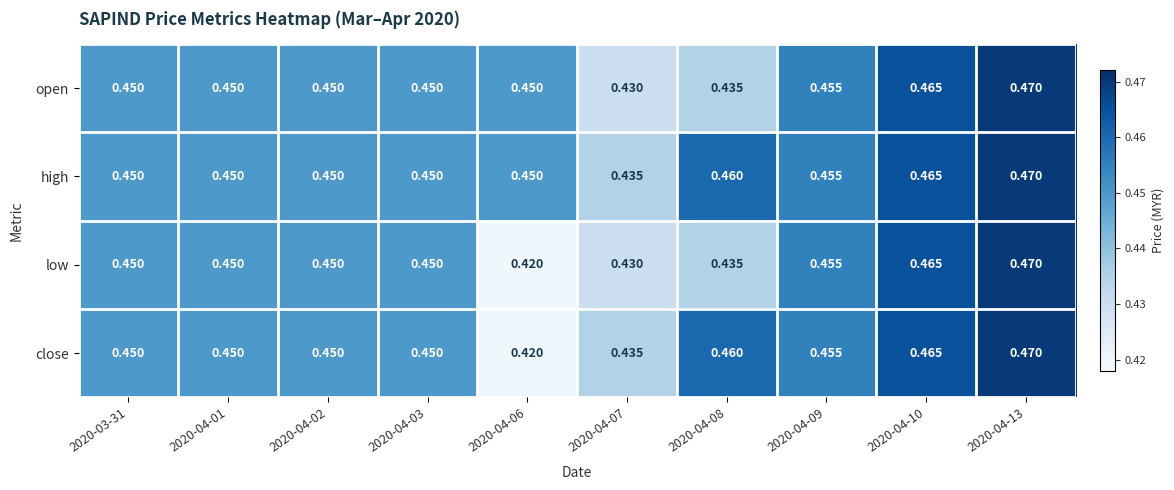

How many distinct data groups are displayed?

4